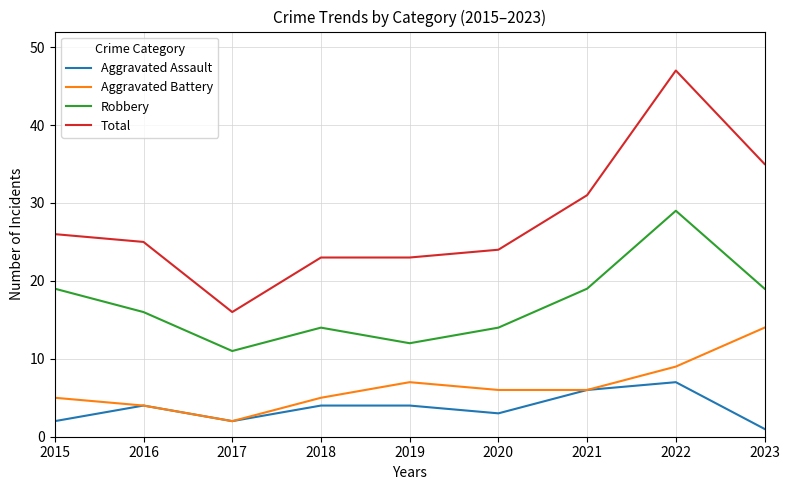

Which category has the highest value across all series?

2022